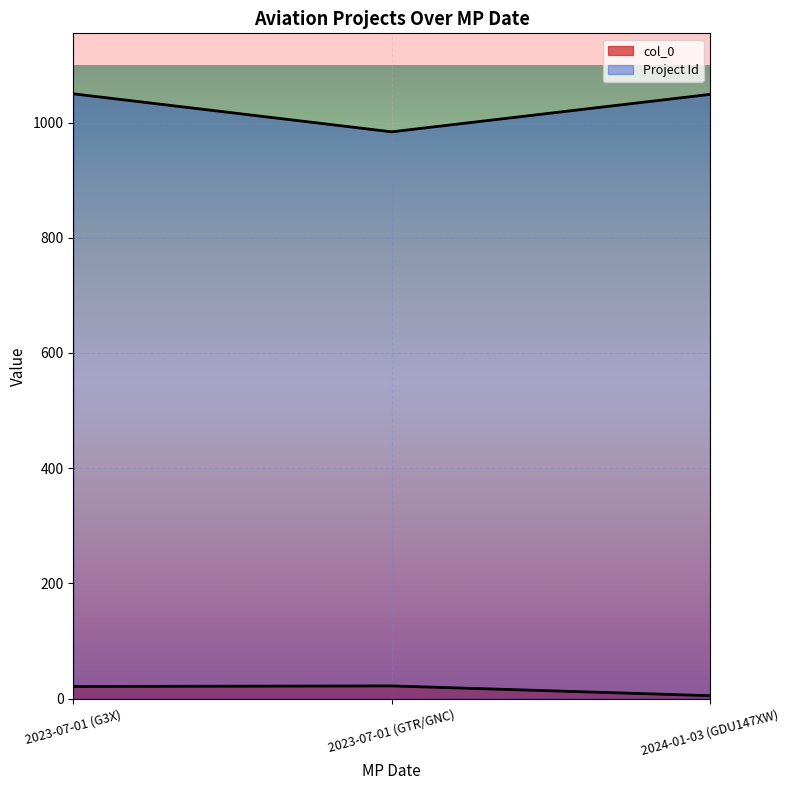

Rank the series at 2023-07-01 (GTR/GNC) from lowest to highest value.

col_0, Project Id